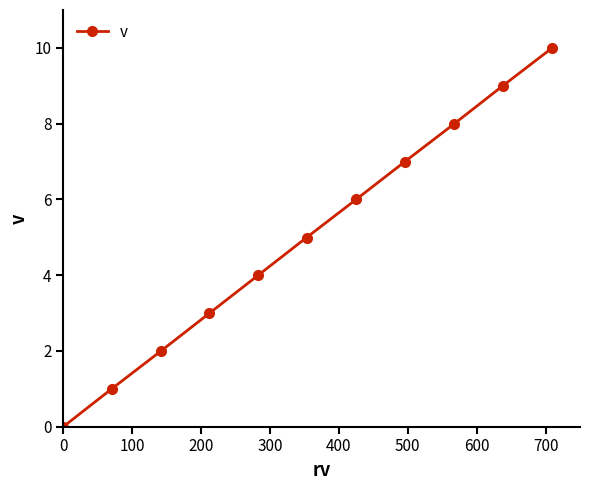

What is the average value?

5.0